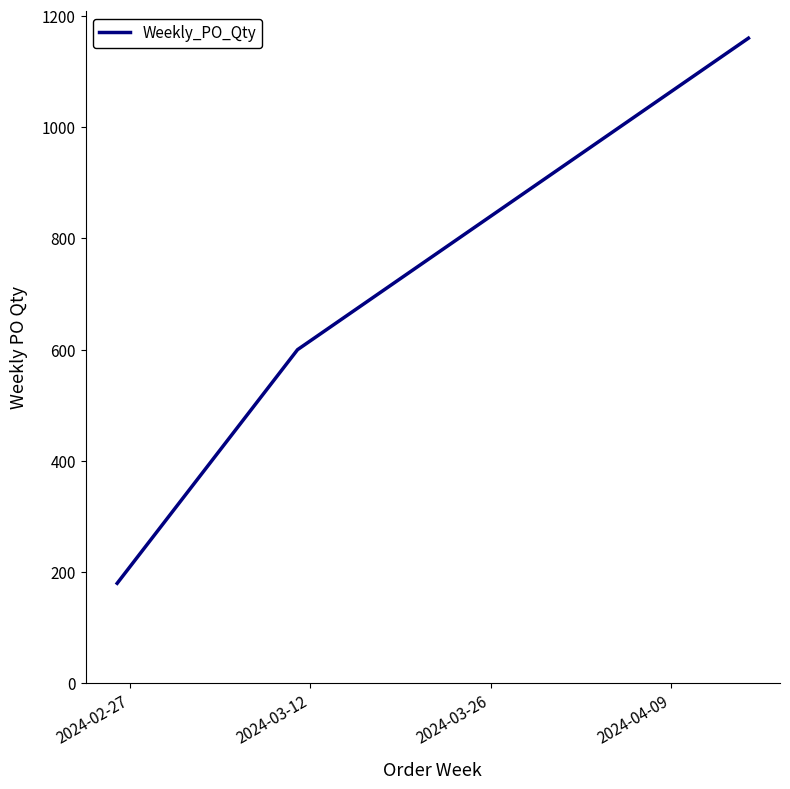

What is the difference between the maximum and minimum values?

980